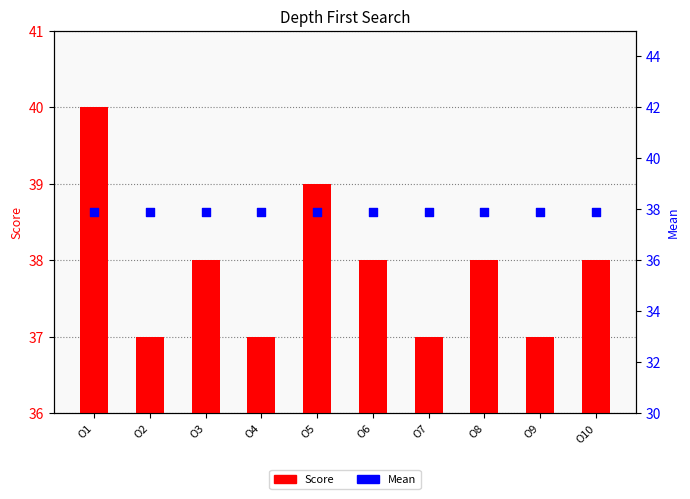

At how many categories does at least one series exceed 37?

10